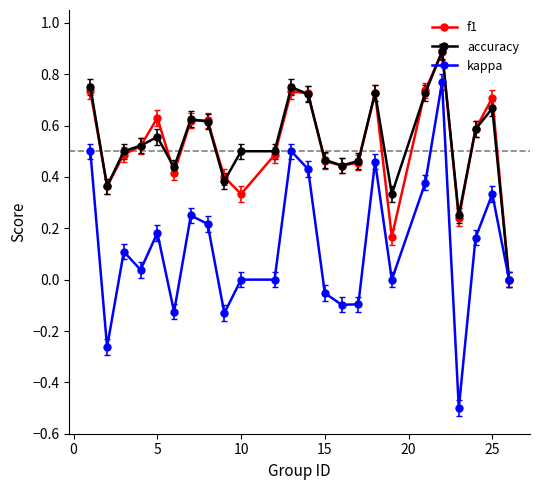

True or false: kappa has more than 2 interior local peaks.

True